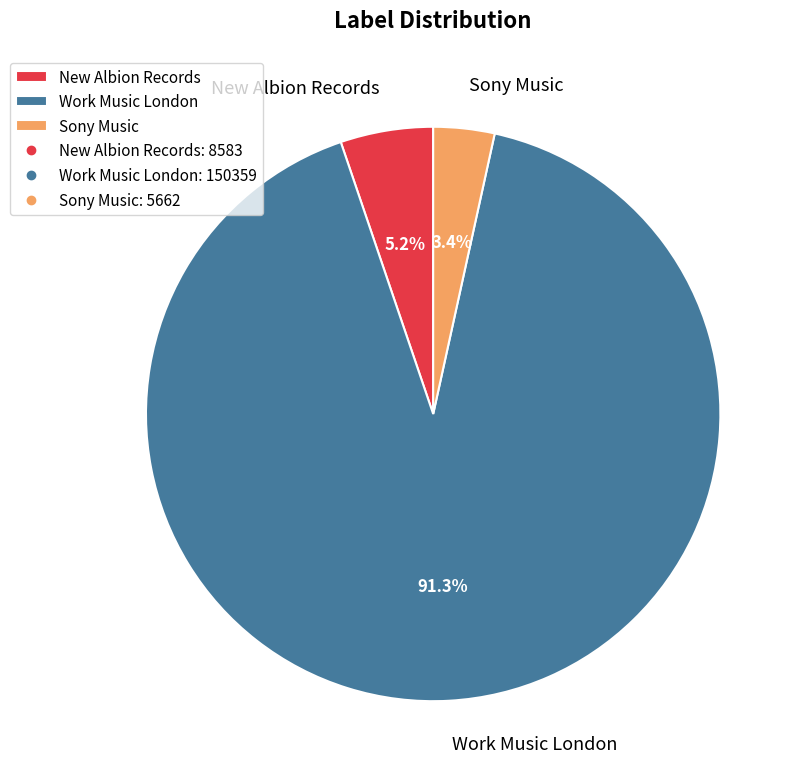

What portion of the pie excludes New Albion Records?

94.8%